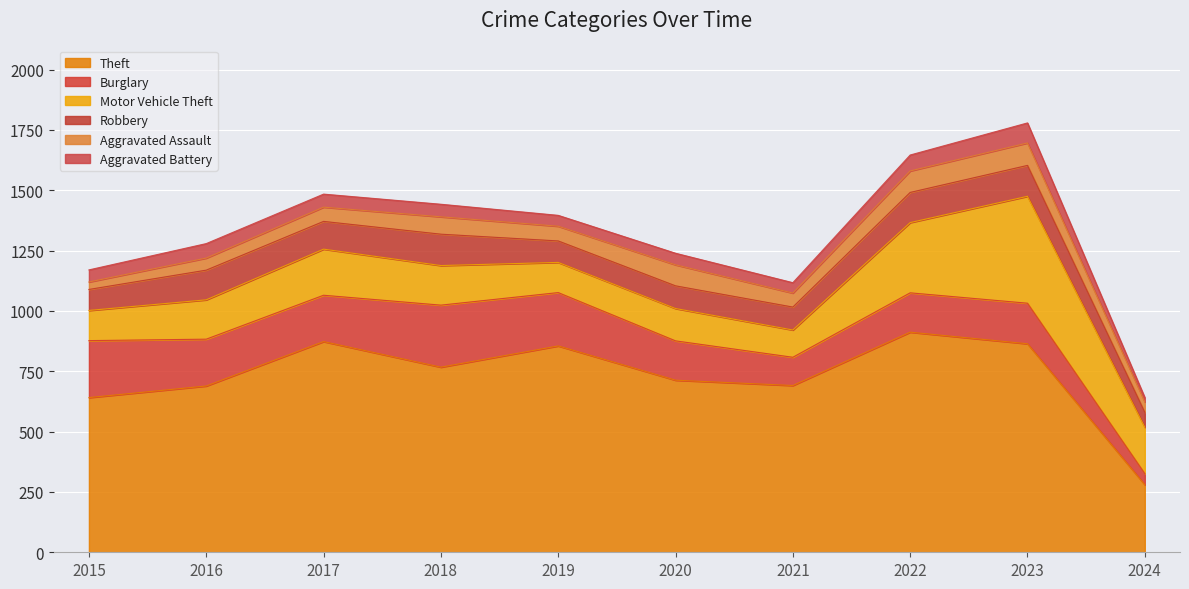

Rank the categories by Motor Vehicle Theft value from lowest to highest.

2021, 2015, 2019, 2020, 2016, 2018, 2017, 2024, 2022, 2023